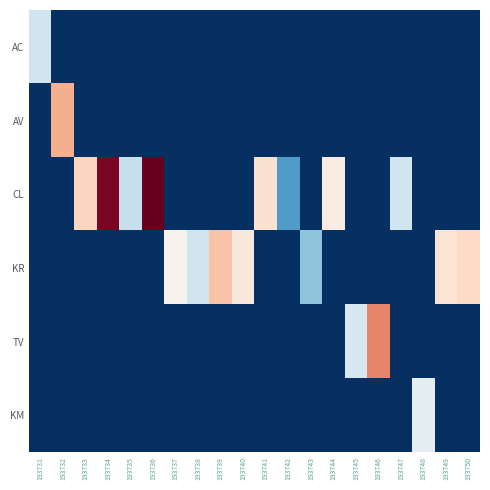

What is the difference between the highest and lowest values at 193750?

69